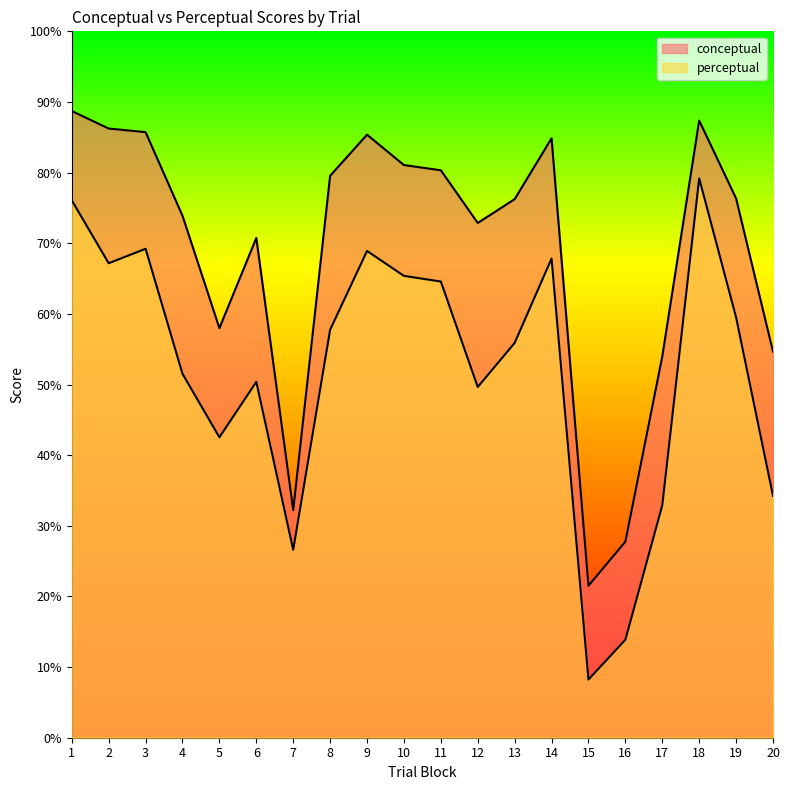

What is the value of the perceptual point at the 7th from the left?

26.6